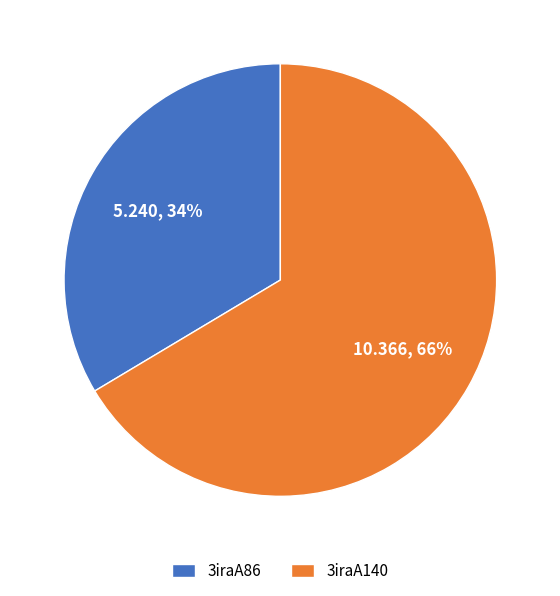

How many segments does this pie chart have?

2